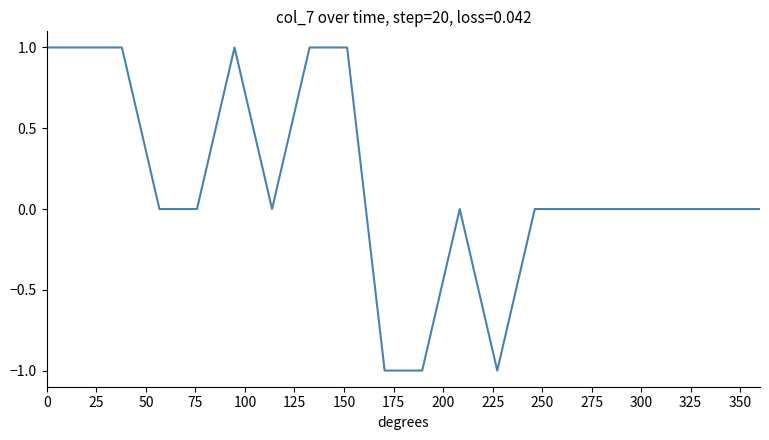

What is the smallest value displayed?

-1.0